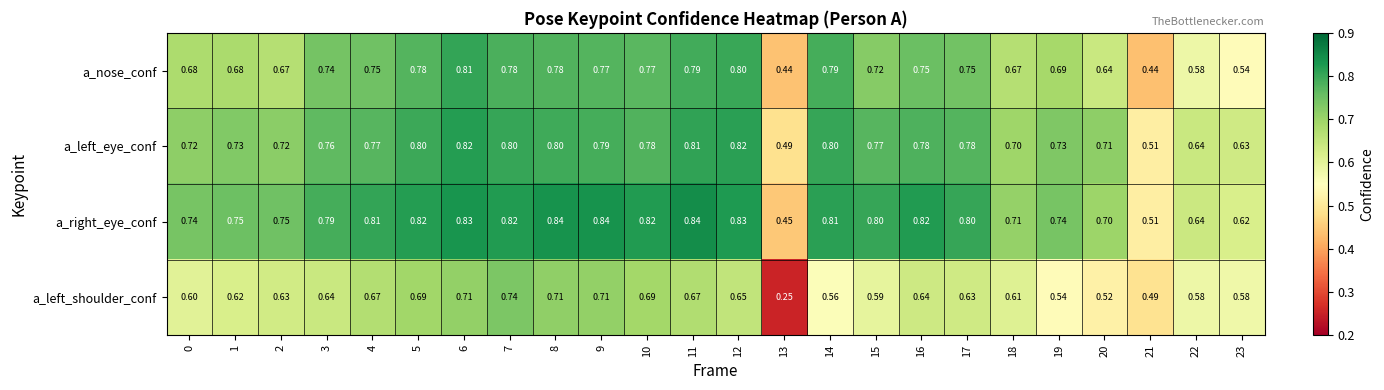

How many distinct data groups are displayed?

4